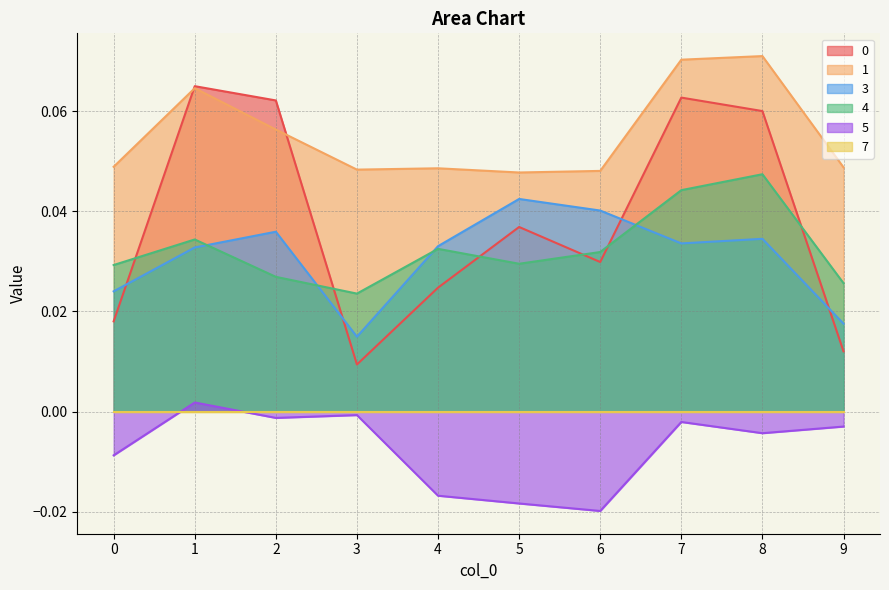

Reading left to right, extract all data points from this chart.

0: 0.0	0.1	0.1	0.0	0.0	0.0	0.0	0.1	0.1	0.0
1: 0.0	0.1	0.1	0.0	0.0	0.0	0.0	0.1	0.1	0.0
3: 0.0	0.0	0.0	0.0	0.0	0.0	0.0	0.0	0.0	0.0
4: 0.0	0.0	0.0	0.0	0.0	0.0	0.0	0.0	0.0	0.0
5: -0.0	0.0	-0.0	-0.0	-0.0	-0.0	-0.0	-0.0	-0.0	-0.0